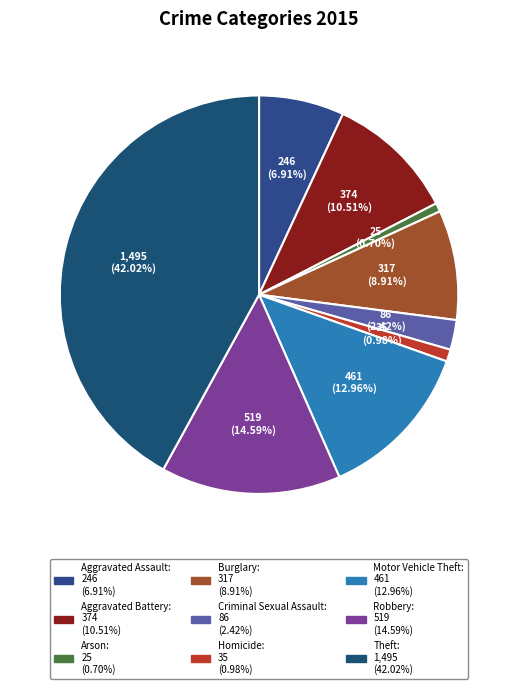

What is the largest slice in the pie chart?

Theft